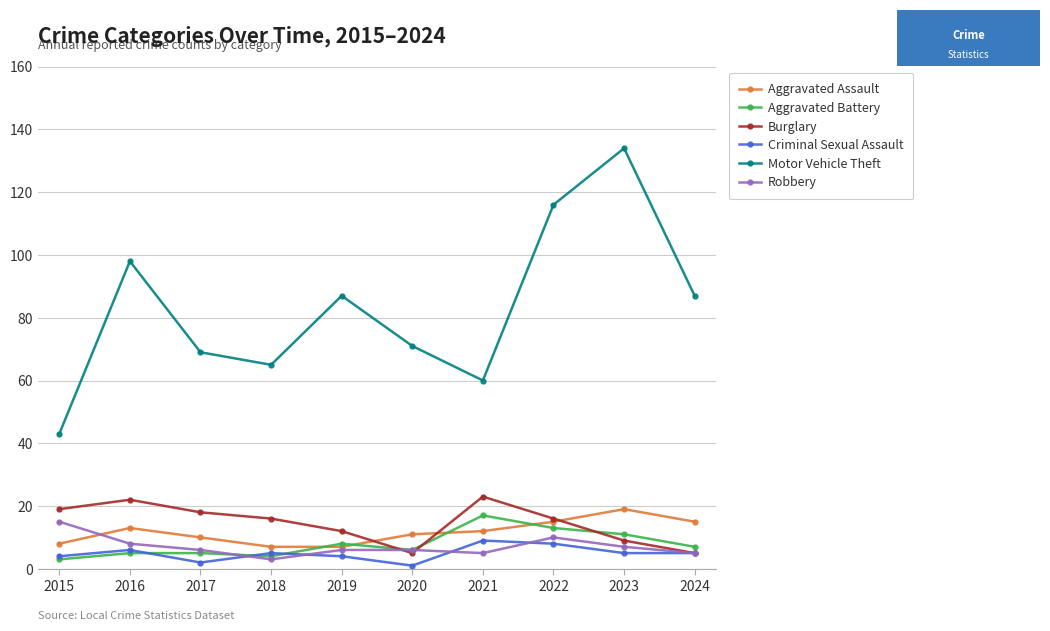

True or false: Motor Vehicle Theft and Robbery intersect in this chart.

False